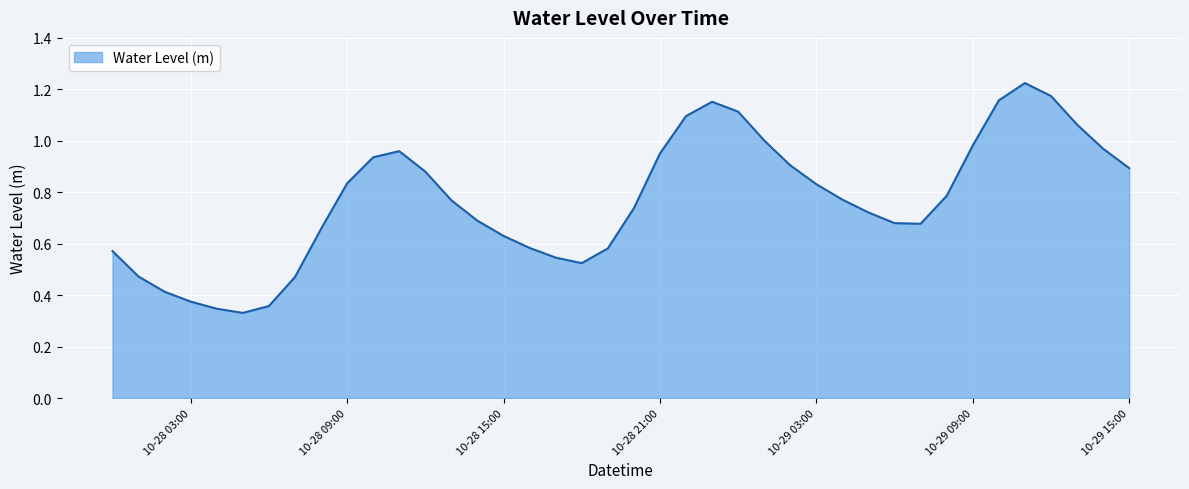

How many lines are shown in the chart?

1